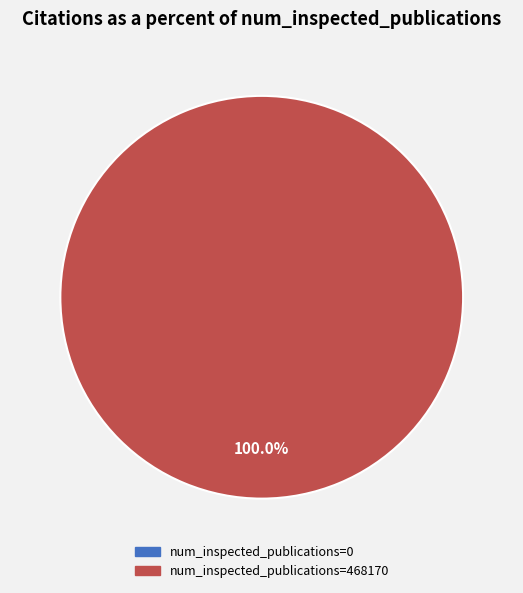

Rank the categories by value from highest to lowest.

468170, 0